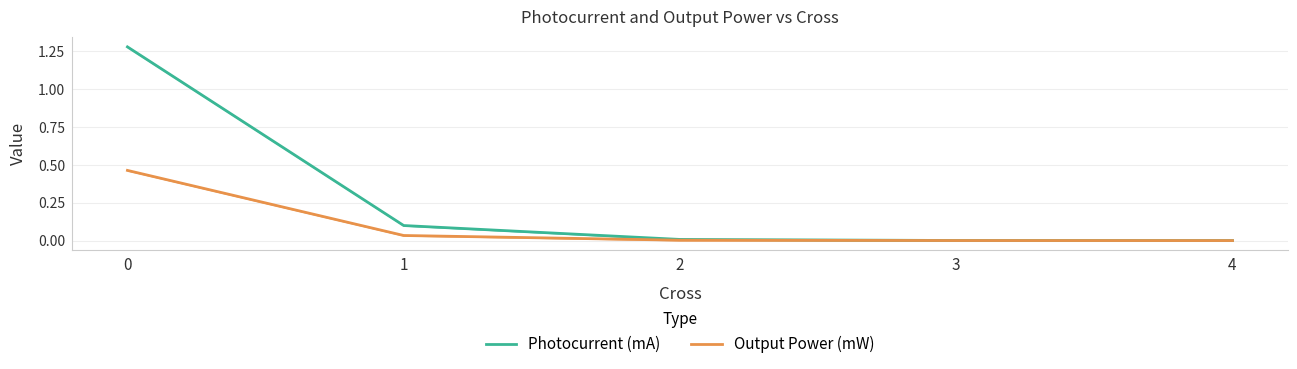

Reading left to right, extract all data points from this chart.

Photocurrent (mA): 0=1.3	1=0.1	2=0.0	3=0.0	4=0.0
Output Power (mW): 0=0.5	1=0.0	2=0.0	3=0.0	4=0.0